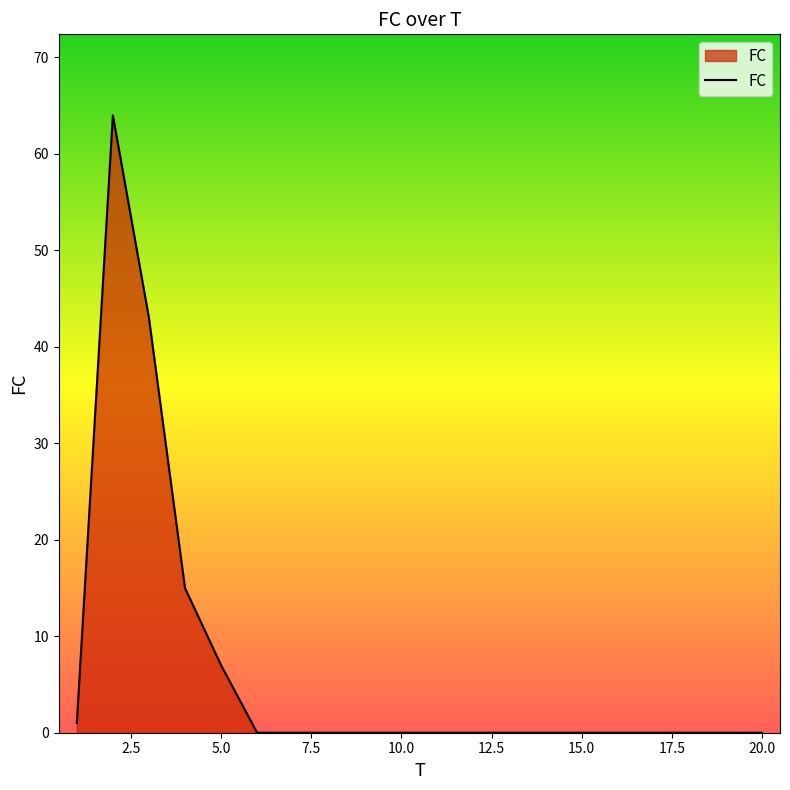

What is the difference between the maximum and minimum values?

64